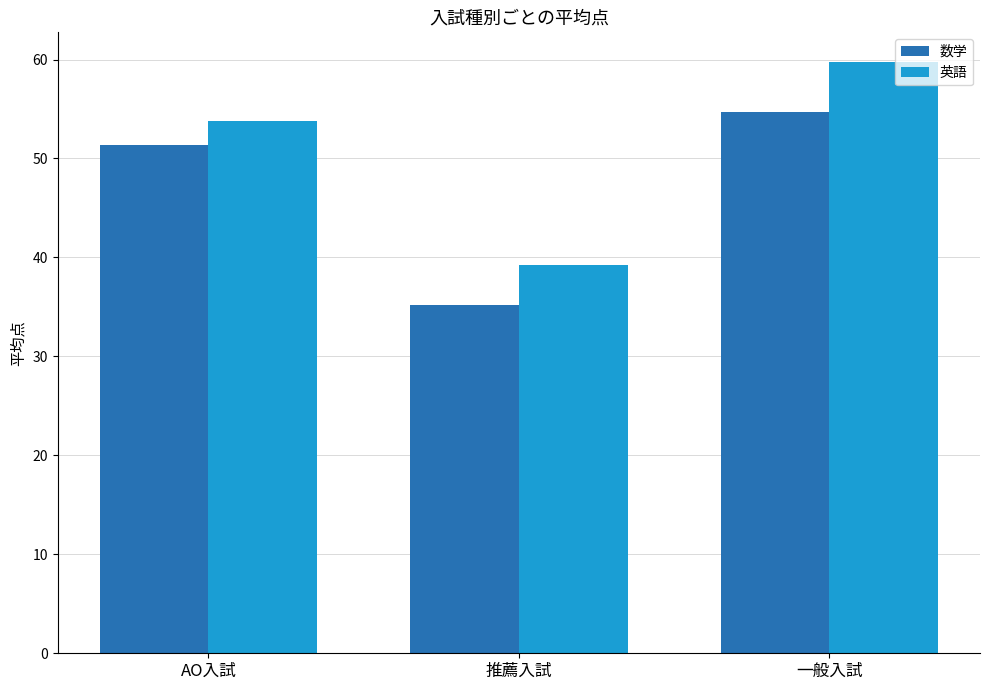

What are all the series names shown in the legend?

数学, 英語